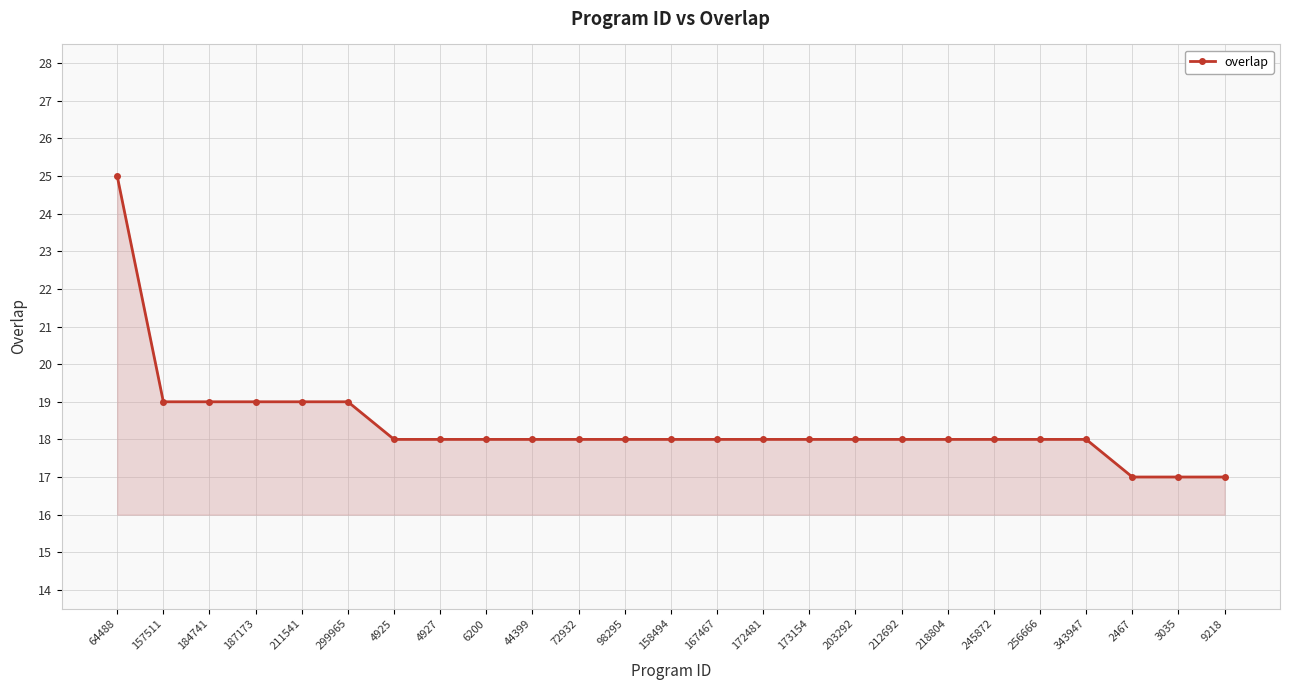

What is the difference between the second highest and minimum values?

2